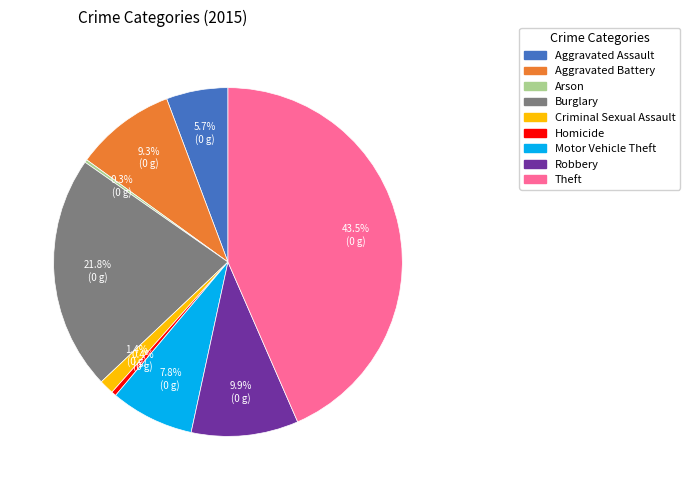

What is the ratio of the value at Burglary to the value at Aggravated Assault?

3.8